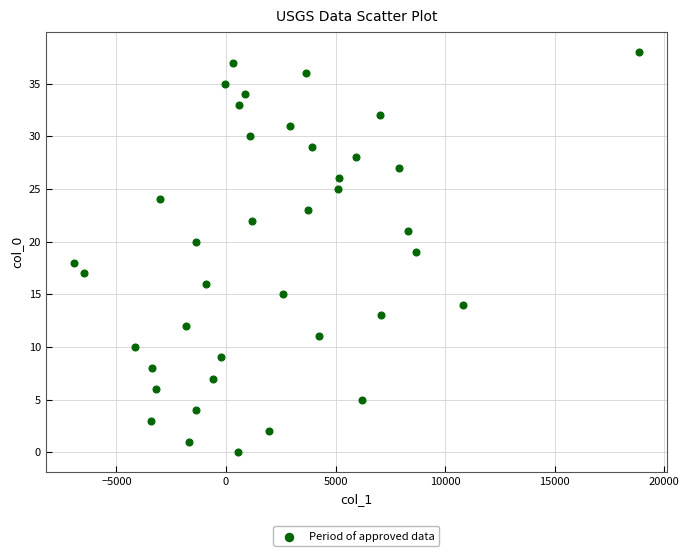

What is the range of Y values (max minus min)?

38